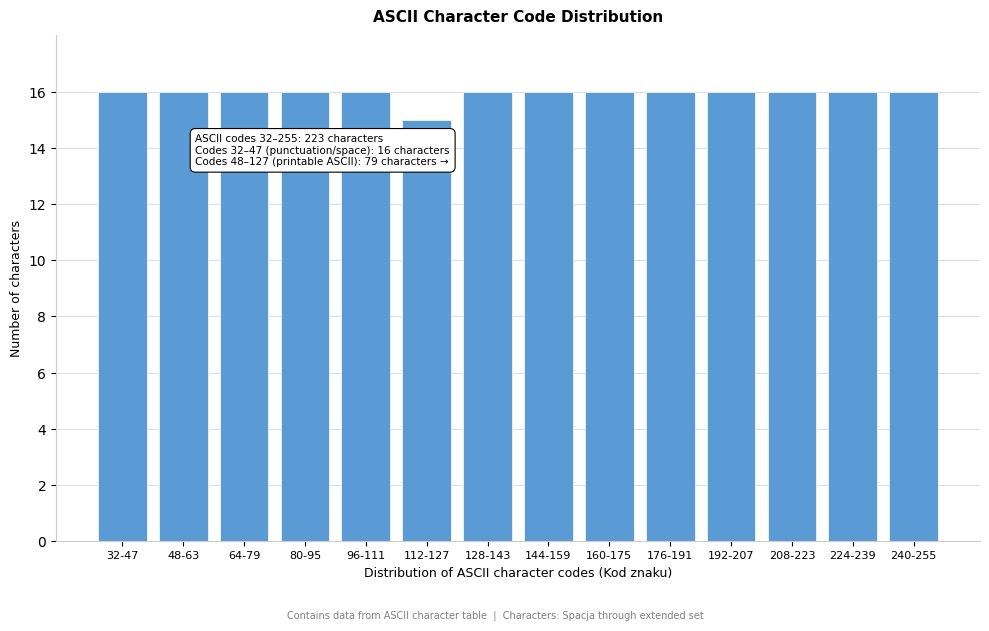

Reading left to right, list all the values displayed in this chart.

16	16	16	16	16	15	16	16	16	16	16	16	16	16